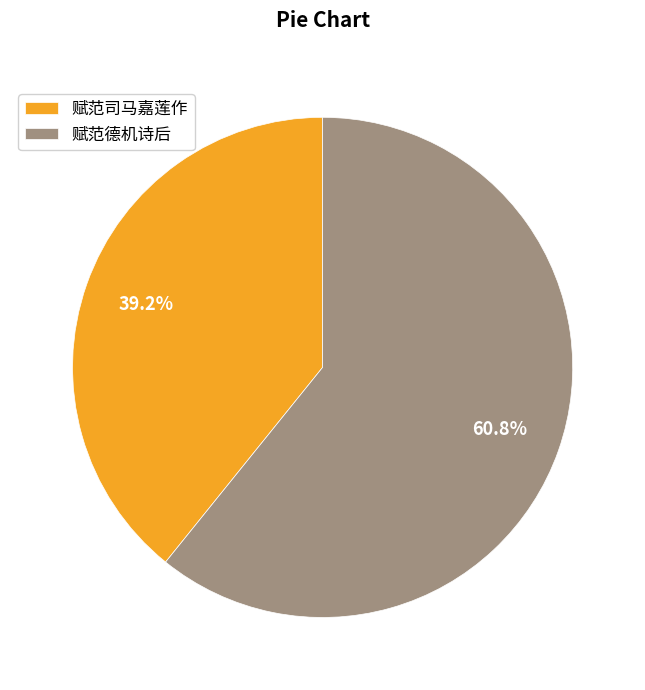

What is the ratio of the value at 赋范德机诗后 to the value at 赋范司马嘉莲作?

1.6